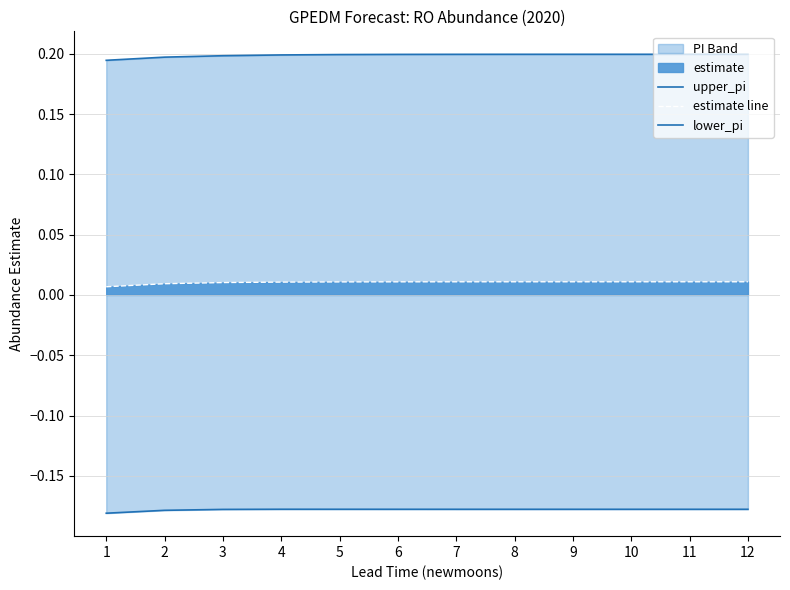

True or false: upper_pi has more than 2 interior local peaks.

False